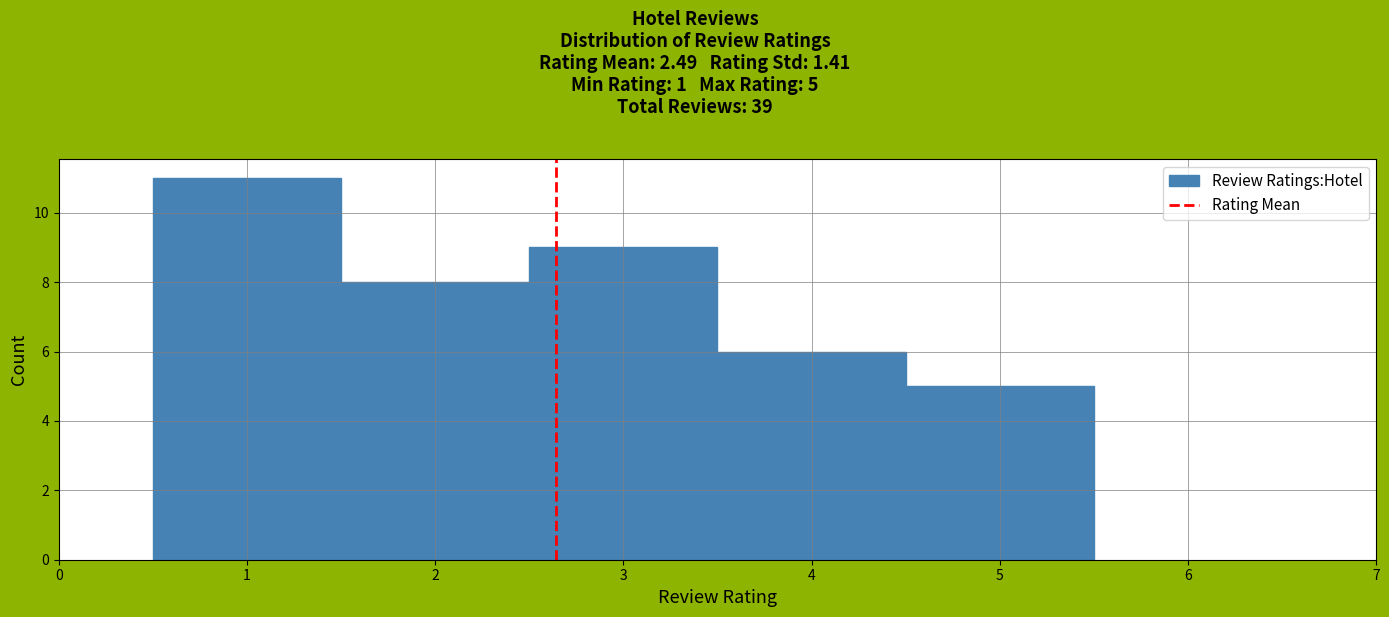

Which range on the x-axis has the tallest bar?

0.5 to 1.5